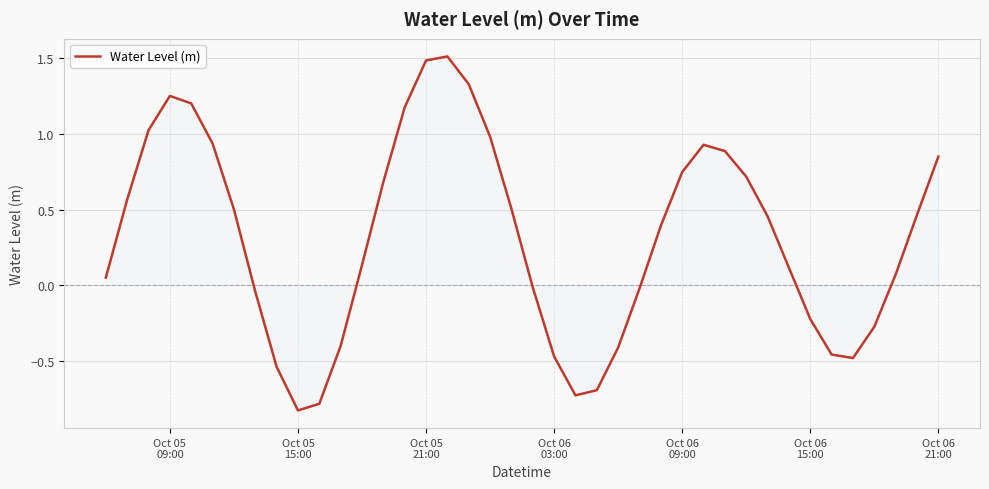

What is the maximum value shown in the chart?

1.5